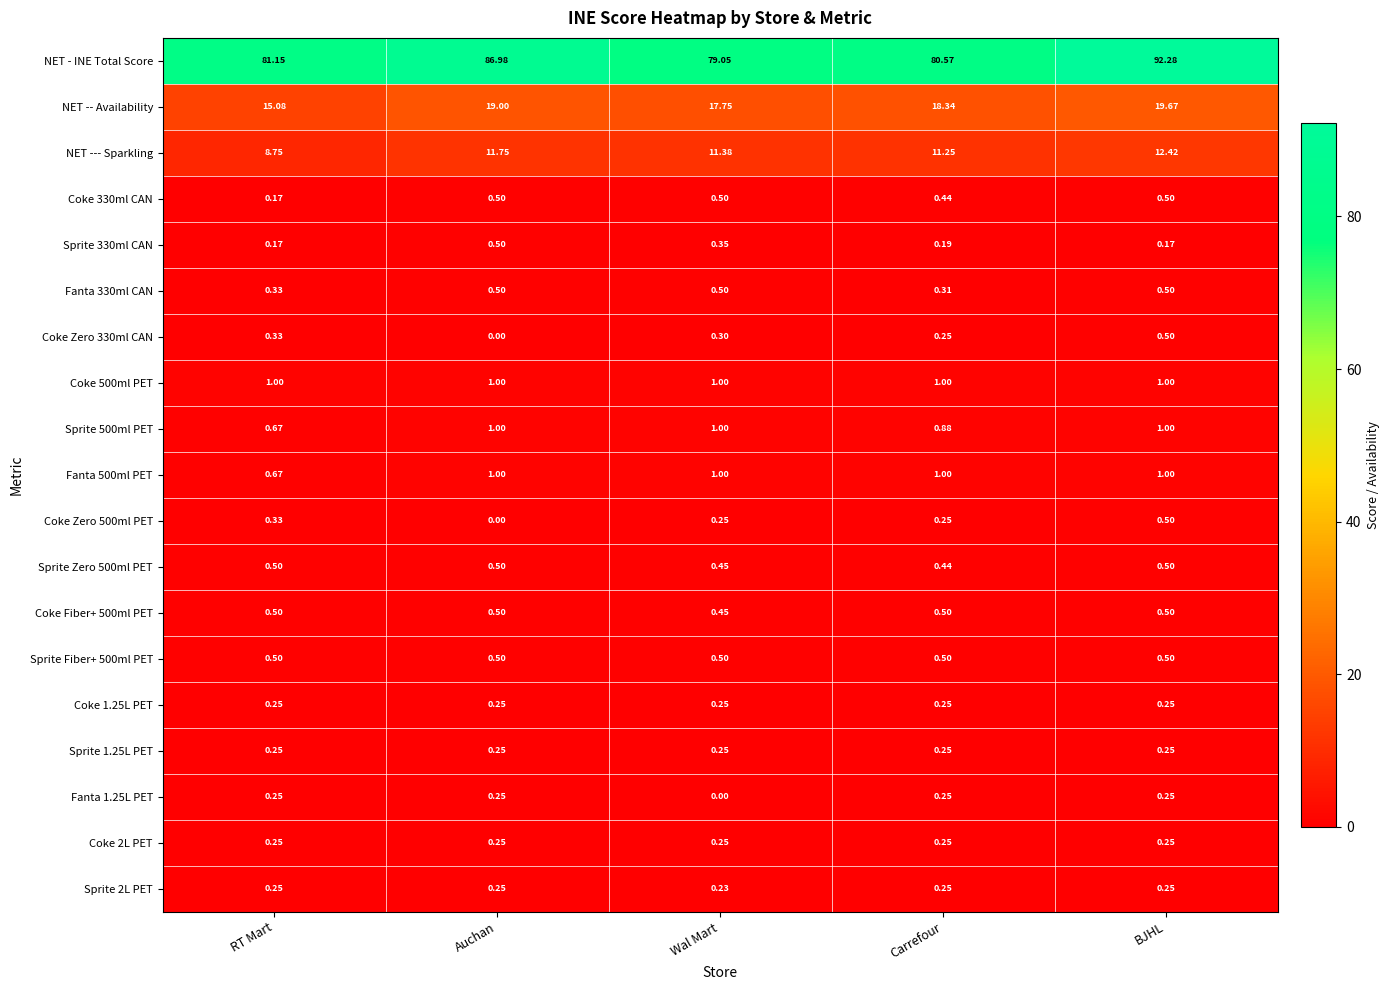

Which series has the largest range (max minus min)?

NET - INE Total Score